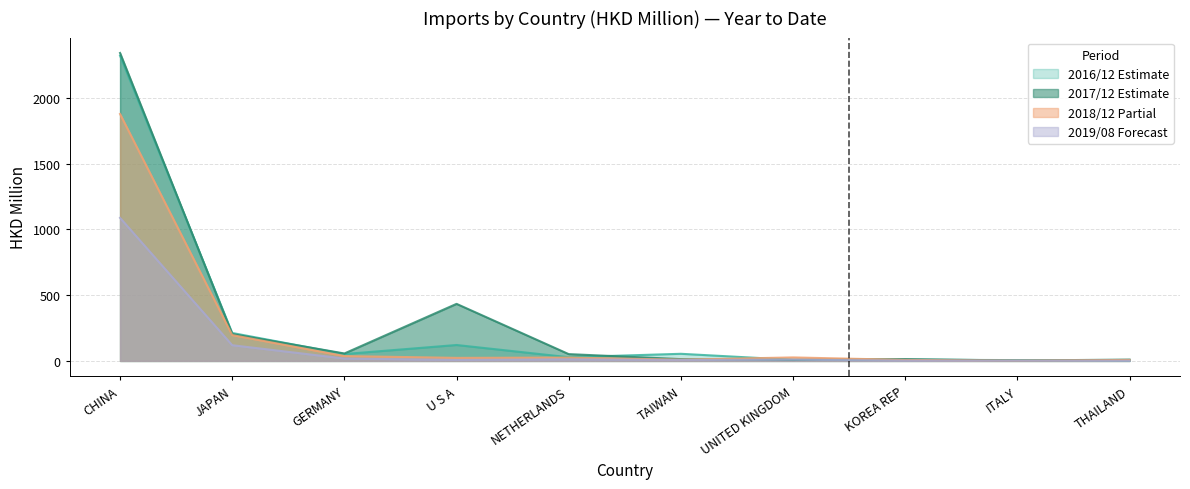

Reading left to right, what are all the values shown in this chart?

201612: CHINA=2320.6	JAPAN=212.6	GERMANY=52.4	U S A=121.2	NETHERLANDS=28.3	TAIWAN=54.2	UNITED KINGDOM=8.4	KOREA REP=9.2	ITALY=6.2	THAILAND=3.7
201712: CHINA=2341.5	JAPAN=204.3	GERMANY=56.6	U S A=433.9	NETHERLANDS=51.8	TAIWAN=13.8	UNITED KINGDOM=7.2	KOREA REP=14.2	ITALY=2.9	THAILAND=10.2
201812: CHINA=1877.6	JAPAN=196.5	GERMANY=37.0	U S A=23.3	NETHERLANDS=25.5	TAIWAN=9.5	UNITED KINGDOM=26.7	KOREA REP=7.6	ITALY=2.1	THAILAND=7.5
201908: CHINA=1087.8	JAPAN=119.6	GERMANY=18.4	U S A=7.3	NETHERLANDS=12.3	TAIWAN=6.9	UNITED KINGDOM=9.4	KOREA REP=2.3	ITALY=2.0	THAILAND=1.1